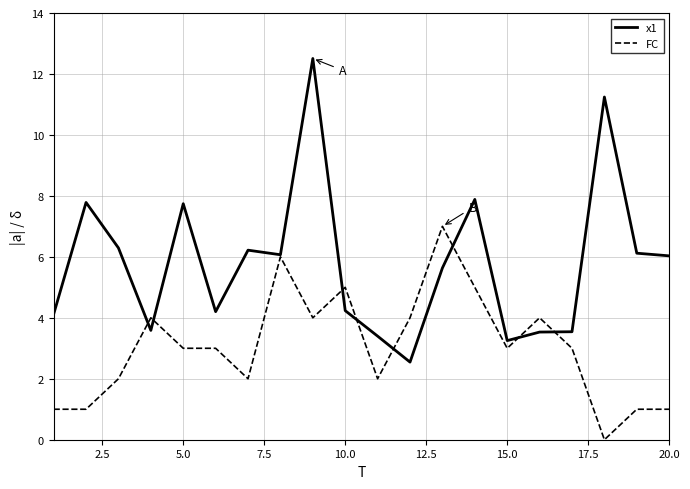

Which series has the largest range (max minus min)?

x1